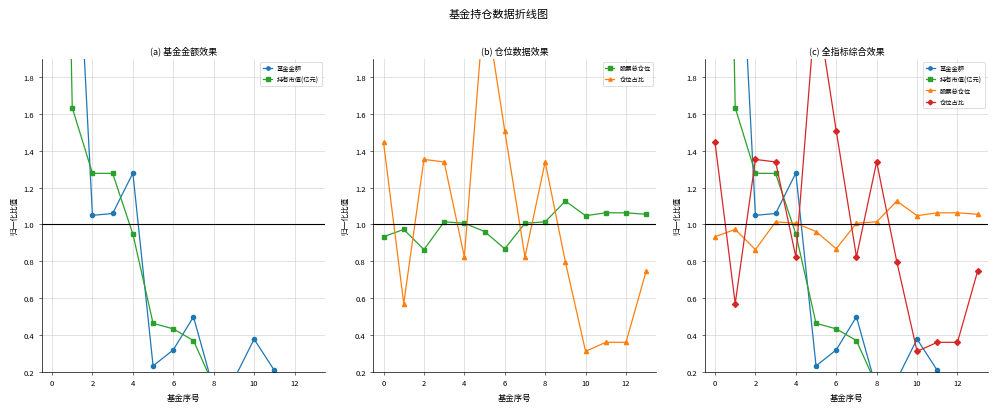

How many intersections are there between 基金金额 and 仓位占比?

5